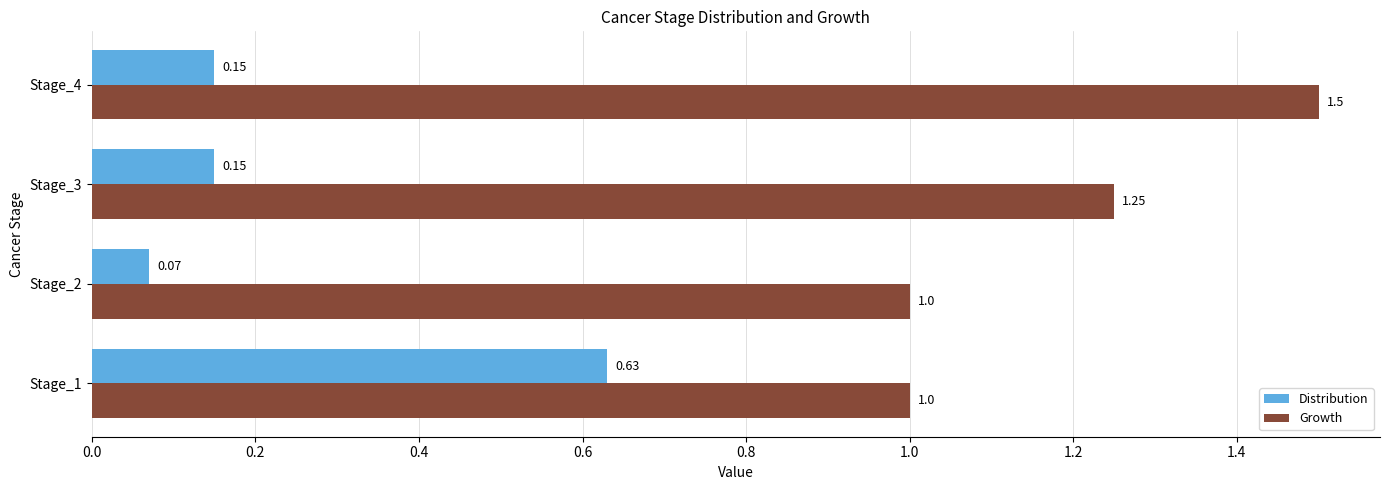

What is the difference between the maximum and minimum values in the Growth series?

0.5